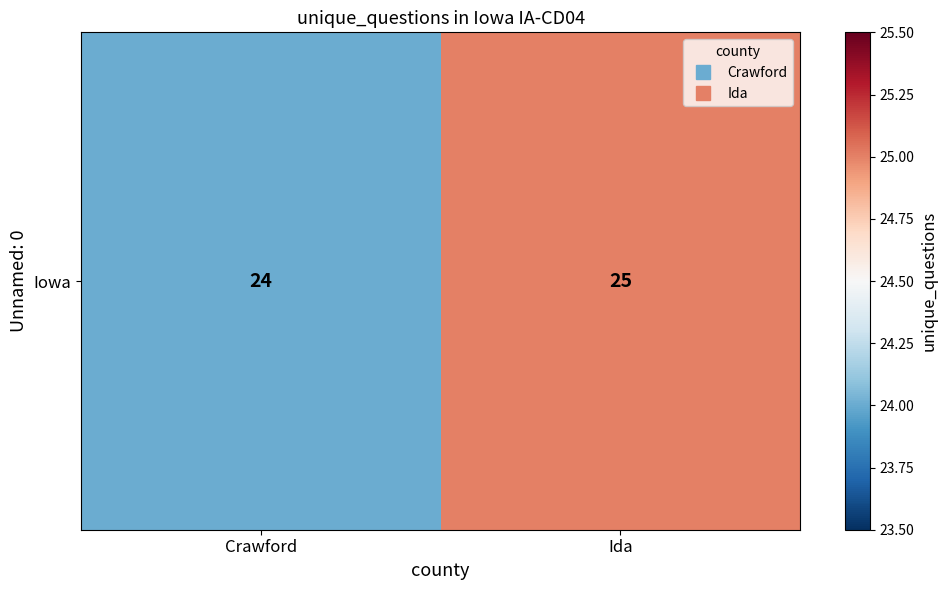

How many values are between 24 and 25?

2